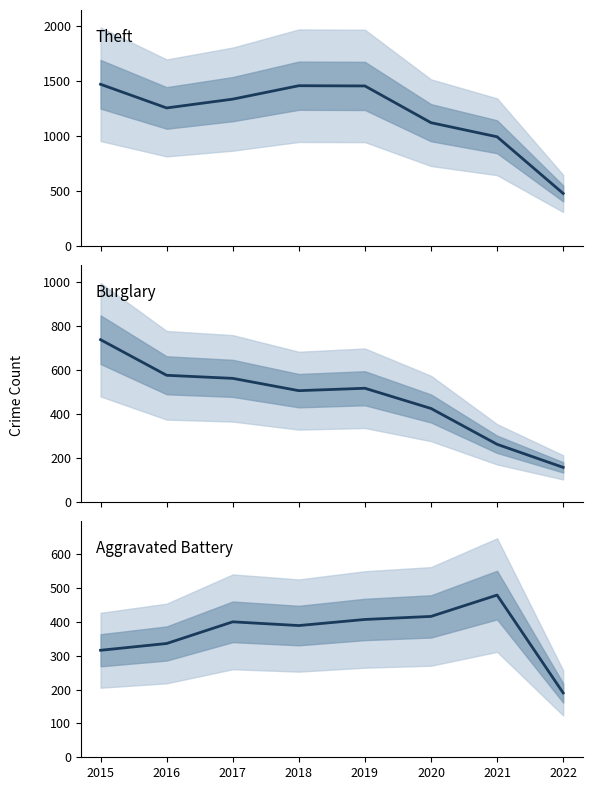

Which category has the lowest value in the Burglary series?

2022